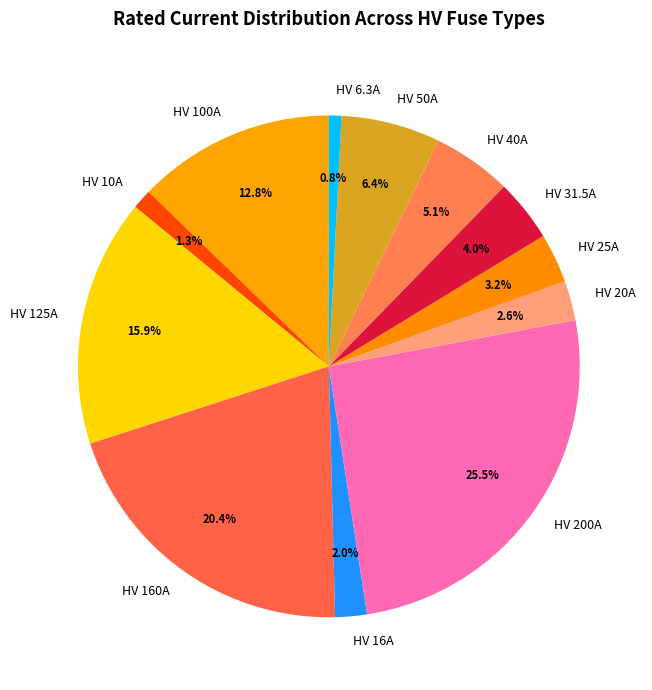

To the nearest percent, what is the average slice percentage?

8%